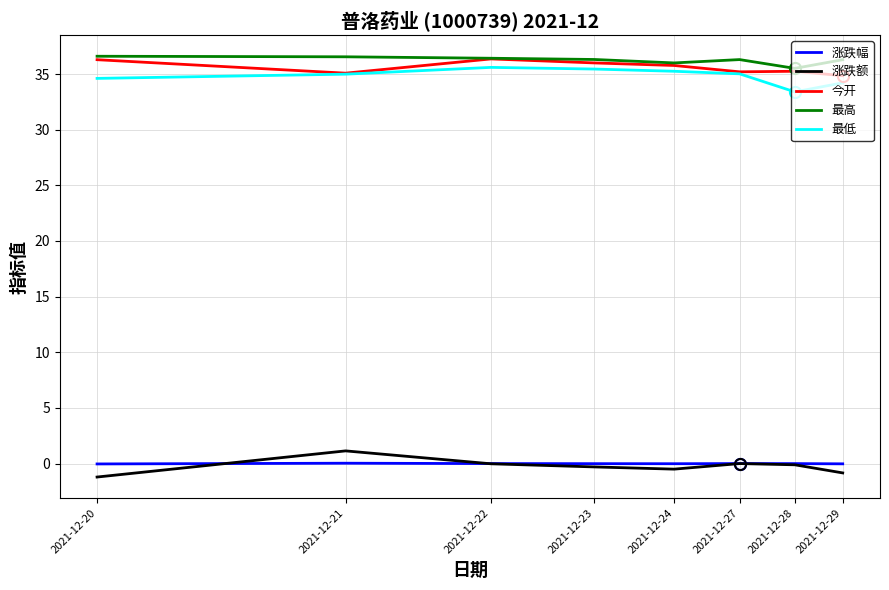

Which series has the largest total across all categories?

最高